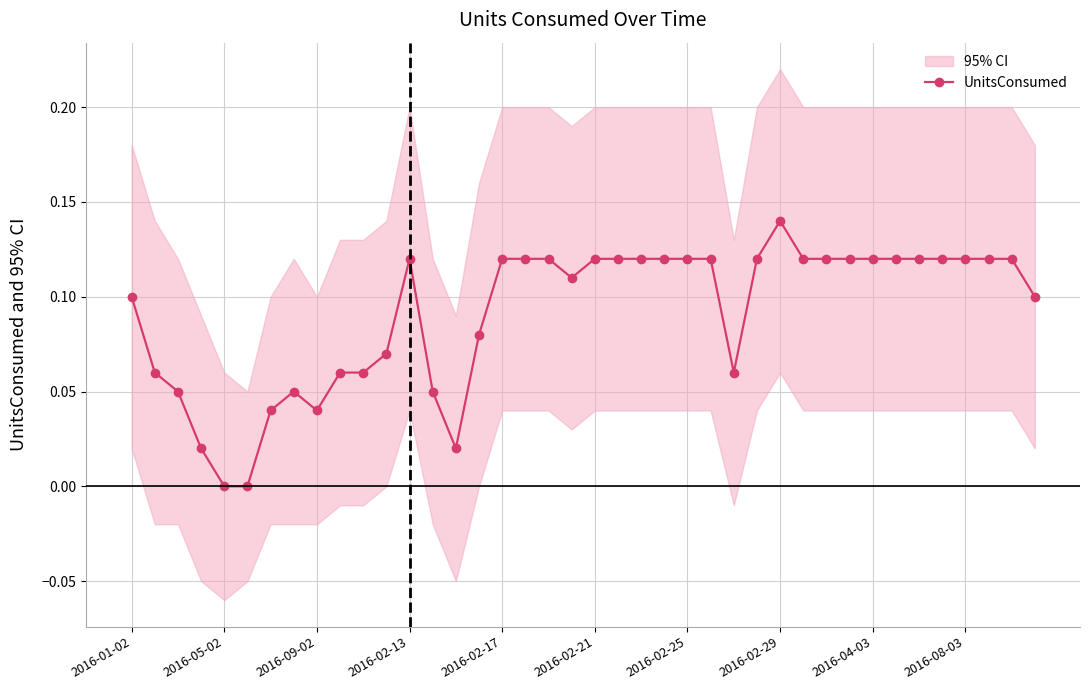

True or false: UnitsConsumed has more than 2 points higher than both neighbors.

True